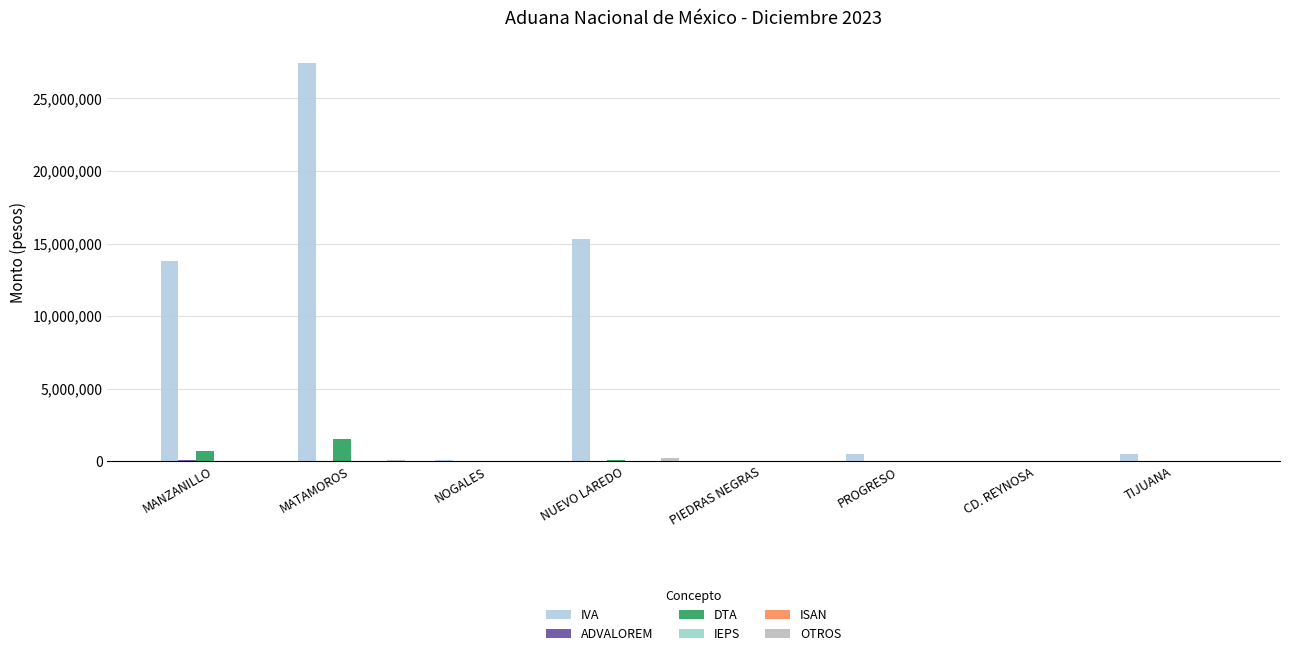

What is the minimum value for OTROS?

290